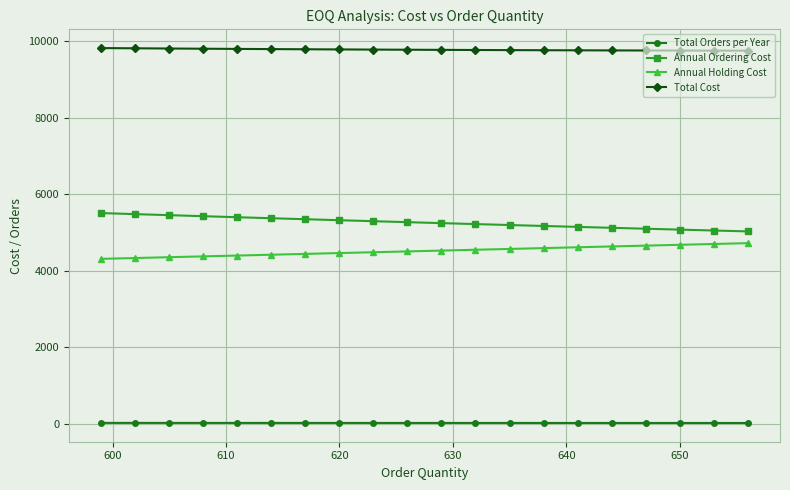

What is the average value of the Total Orders per Year series?

23.9